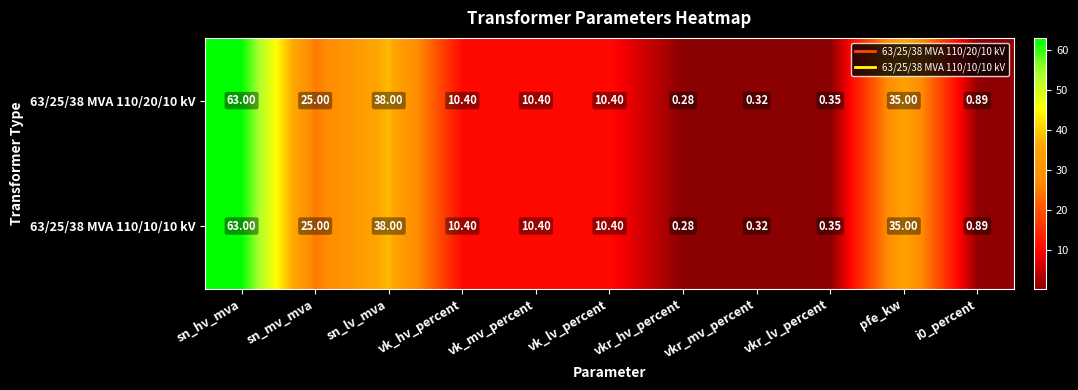

Is the value of 63/25/38 MVA 110/20/10 kV at vkr_hv_percent greater than the value of 63/25/38 MVA 110/10/10 kV at i0_percent?

No